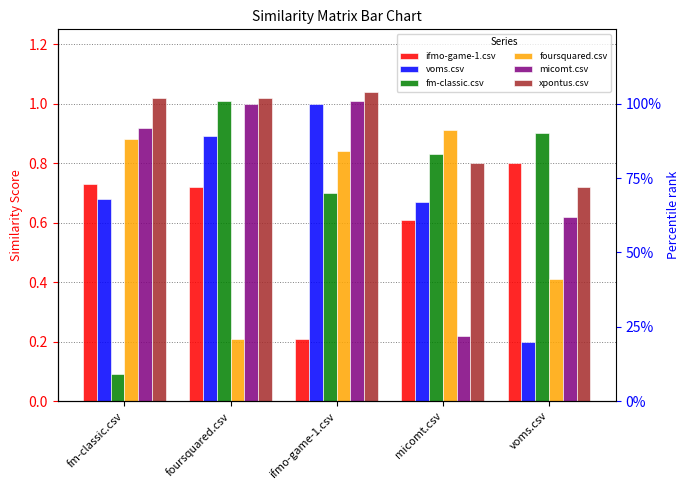

Is the value of xpontus.csv at foursquared.csv greater than the value of fm-classic.csv at ifmo-game-1.csv?

Yes